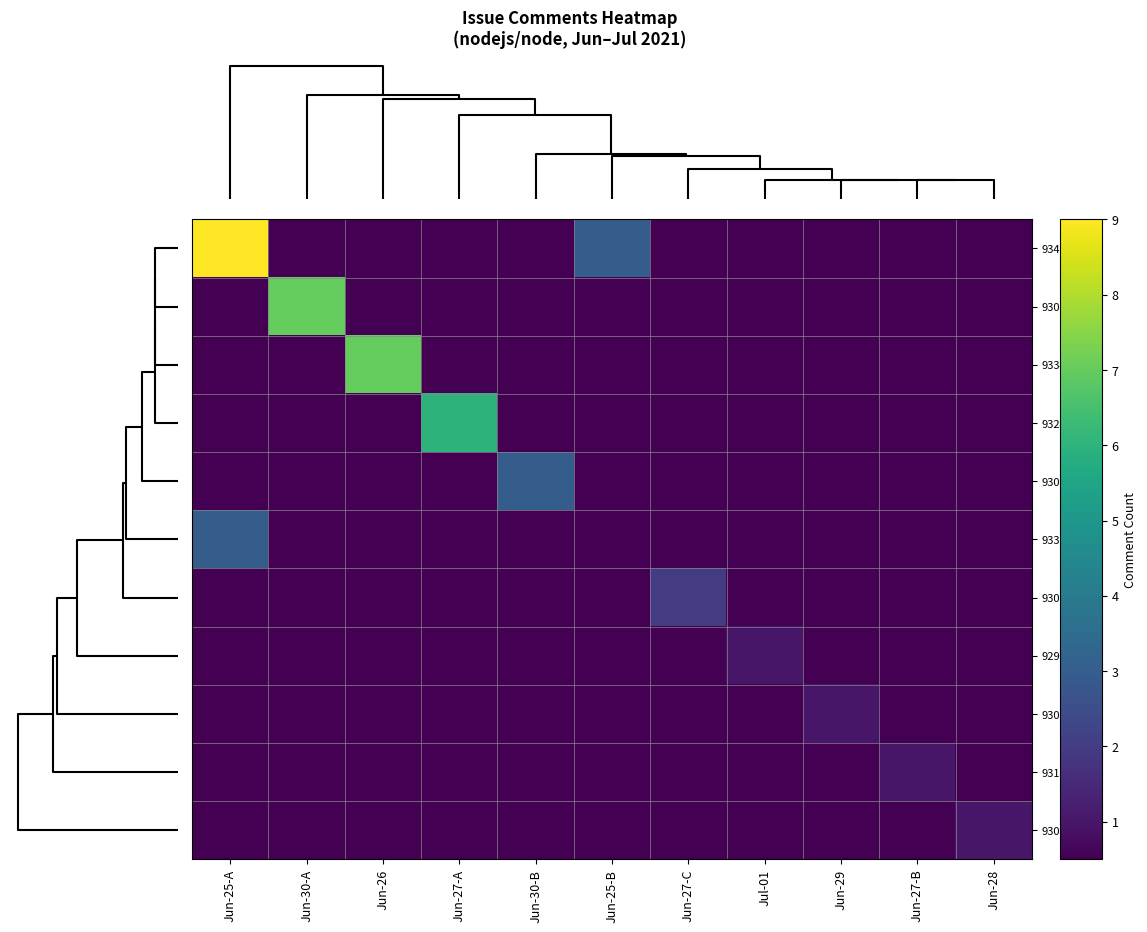

What is the minimum value shown in the chart?

0.5